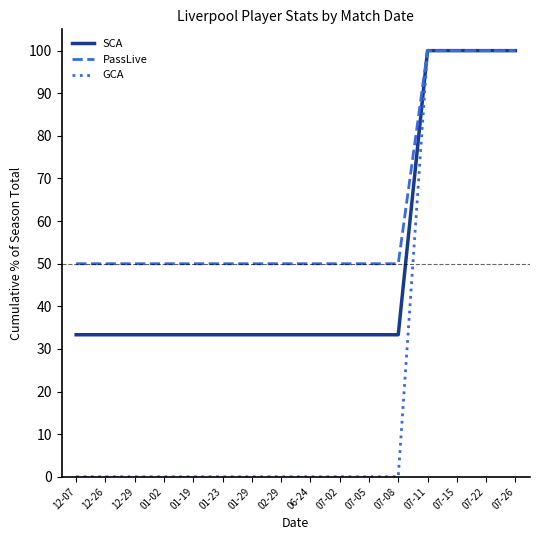

What is the sum of the GCA values at 01-23 and 07-15?

100.0